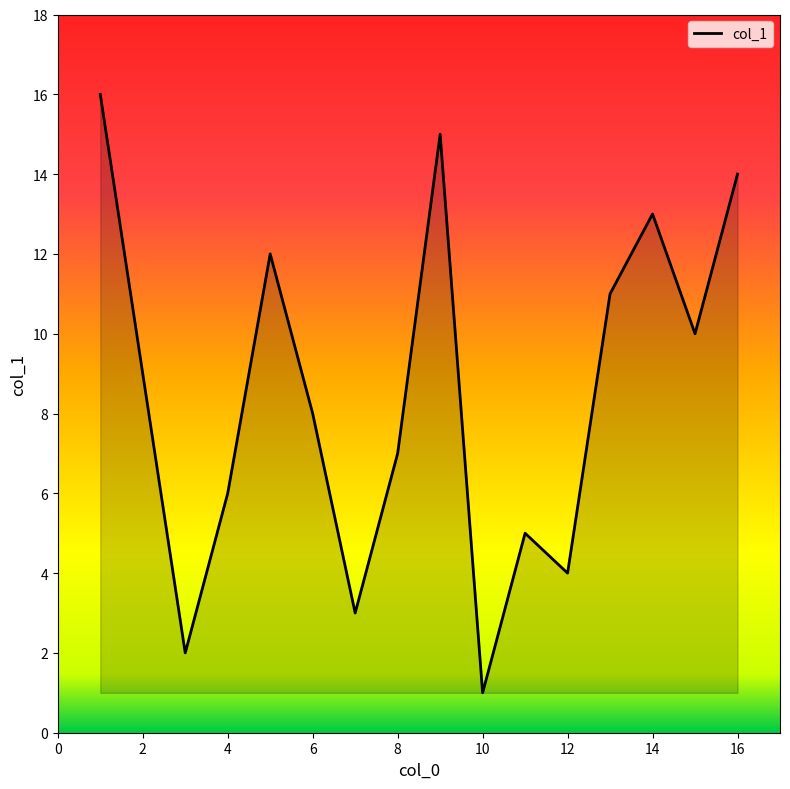

What is the difference between the maximum and second lowest values?

14